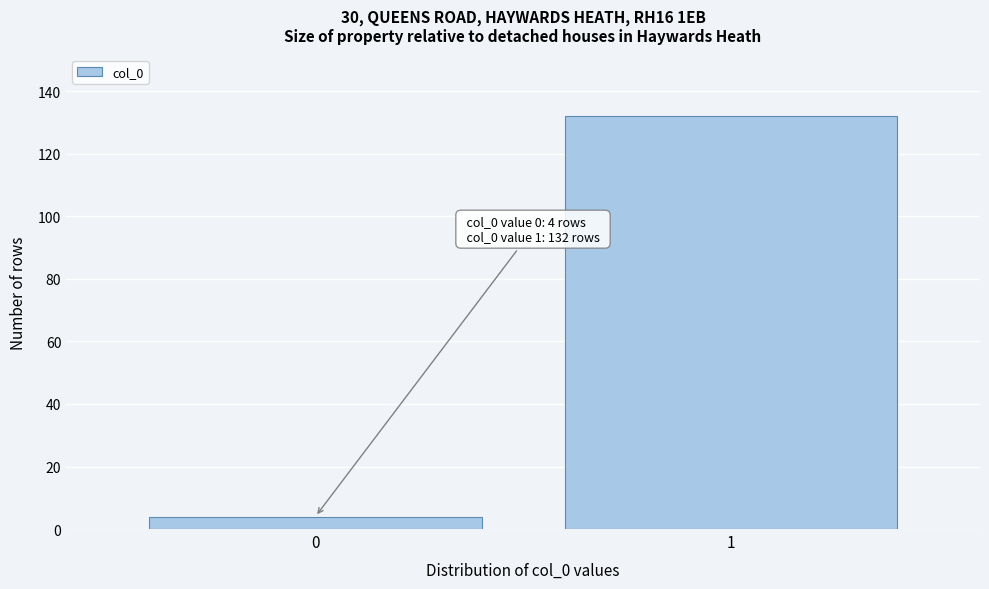

Reading left to right, what are all the values shown in this chart?

4	132